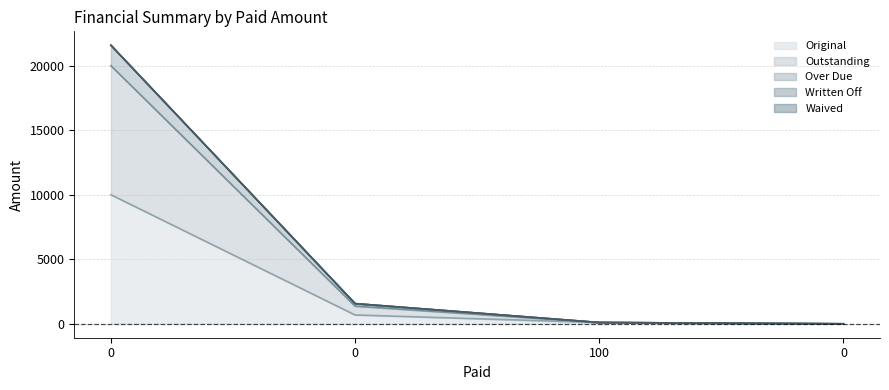

True or false: Original has a value of 100.0 at 100.

True